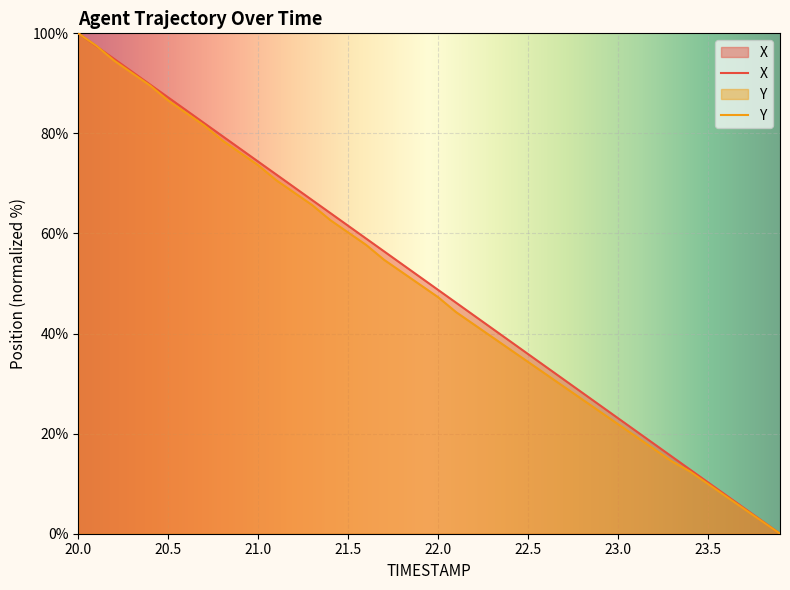

Which label corresponds to the smallest value in the chart?

23.9